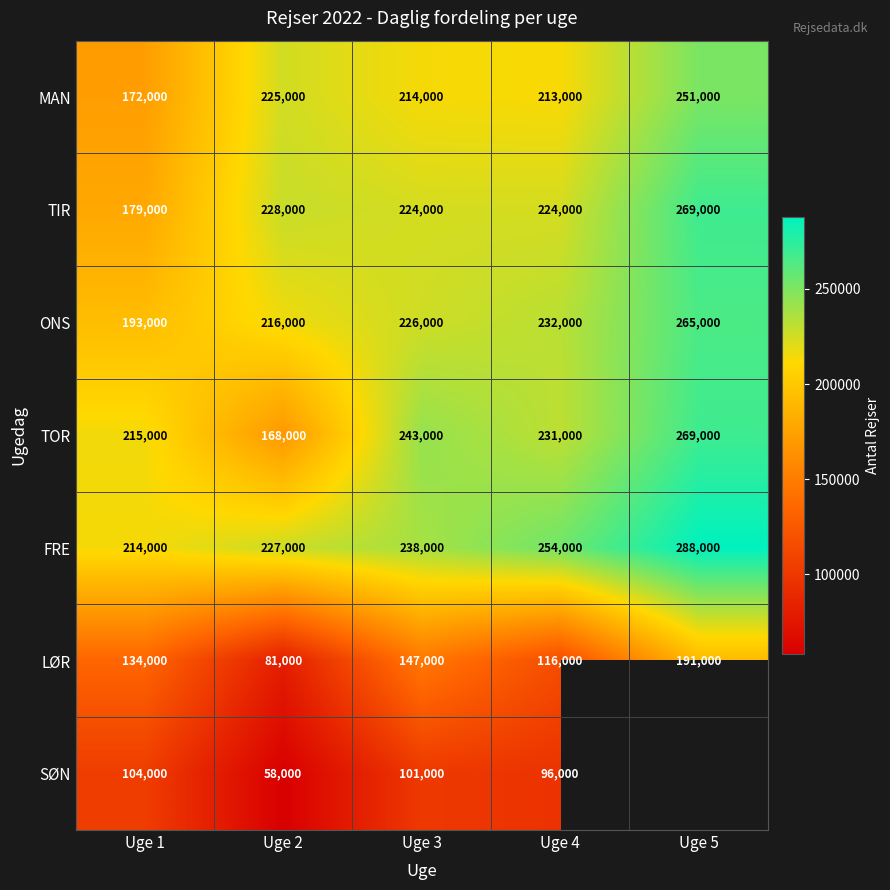

What is the difference between the maximum and minimum values in the FRE series?

74000